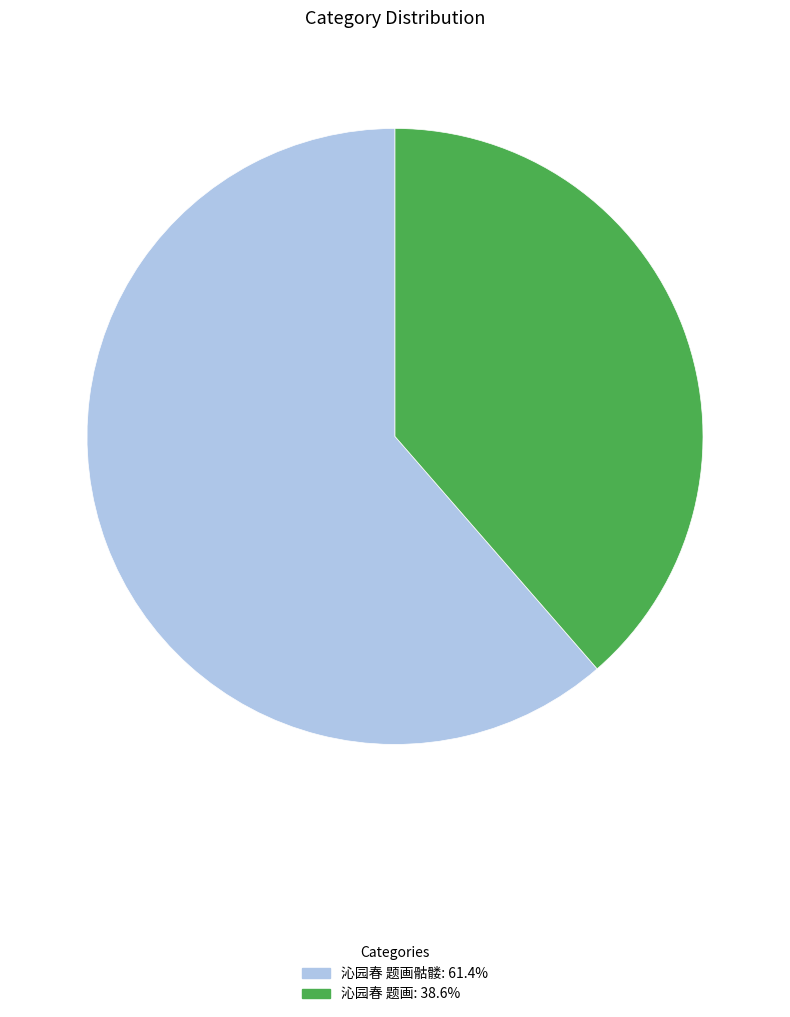

Does any single category account for the majority?

Yes